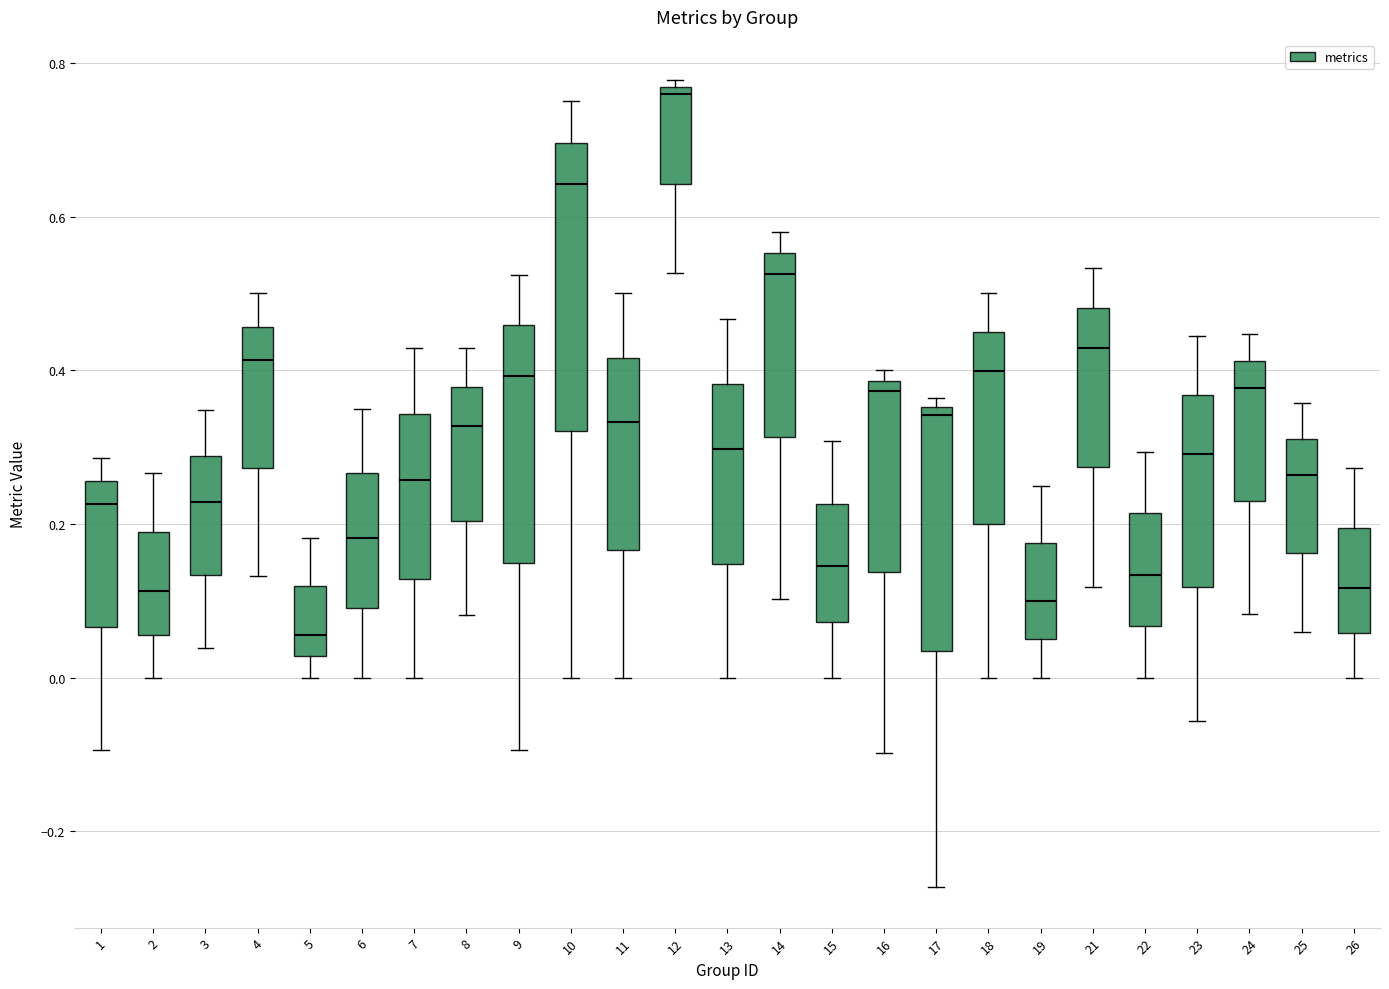

Comparing the boxes themselves (not the whiskers), which one is the tallest?

10